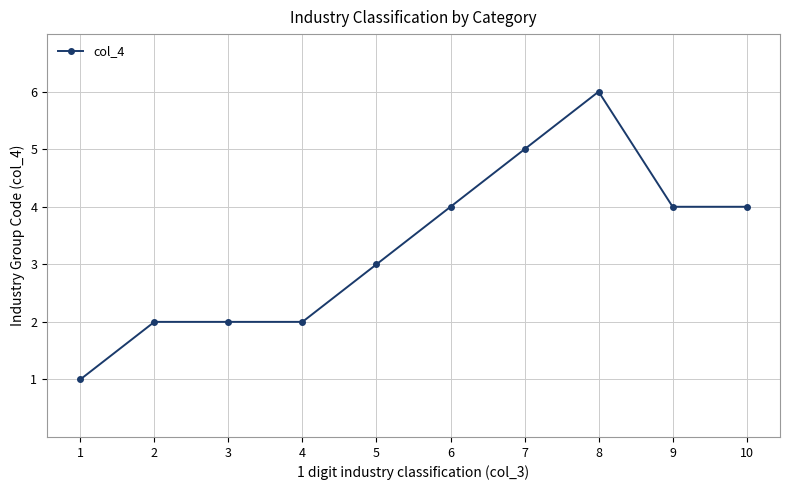

How many lines are shown in the chart?

1